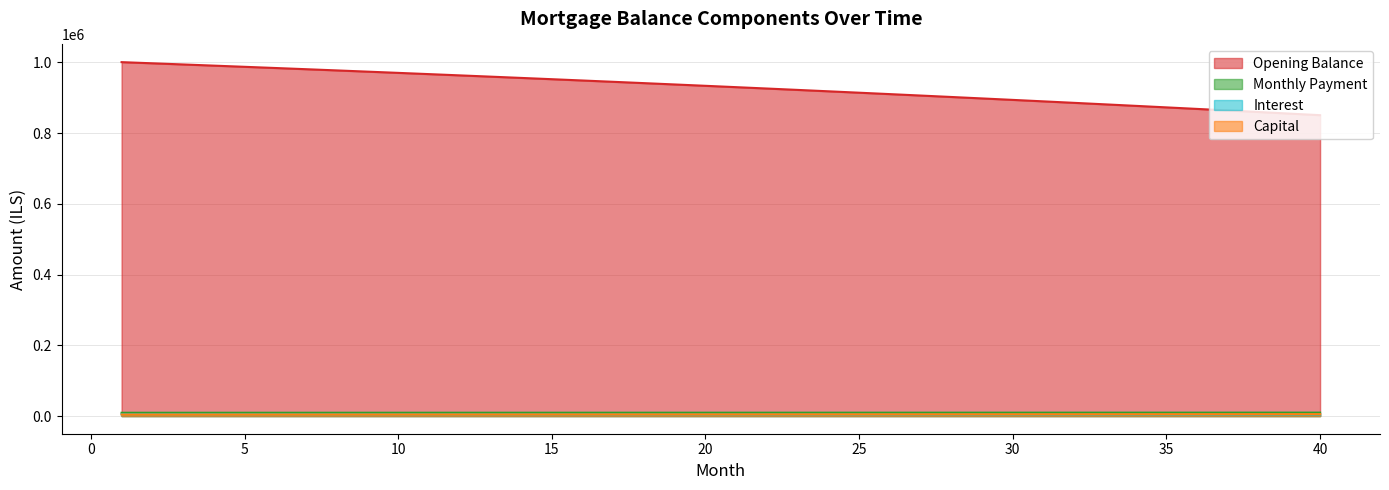

Which label corresponds to the largest value in the chart?

1